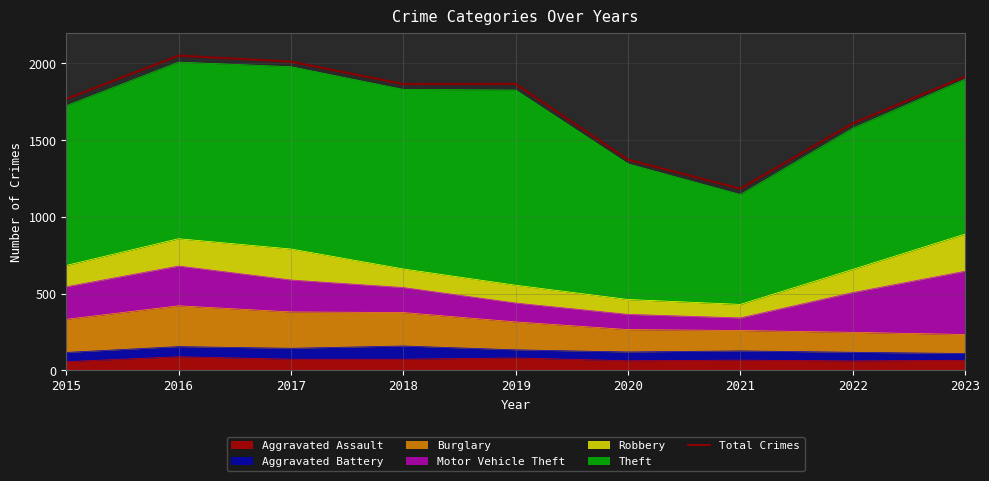

At which category does the data reach its first local valley?

2018